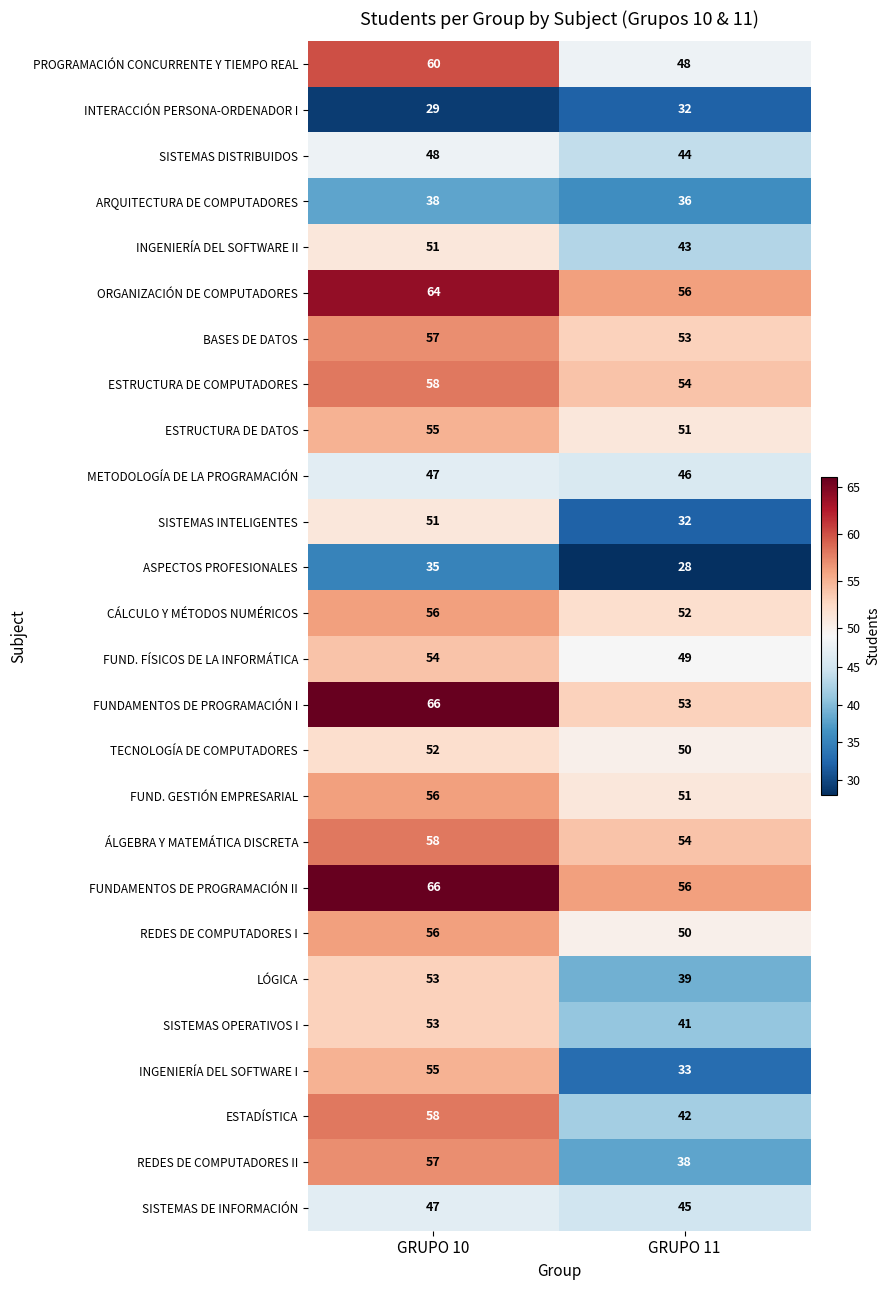

Rank the categories by ESTRUCTURA DE DATOS value from highest to lowest.

GRUPO 10, GRUPO 11